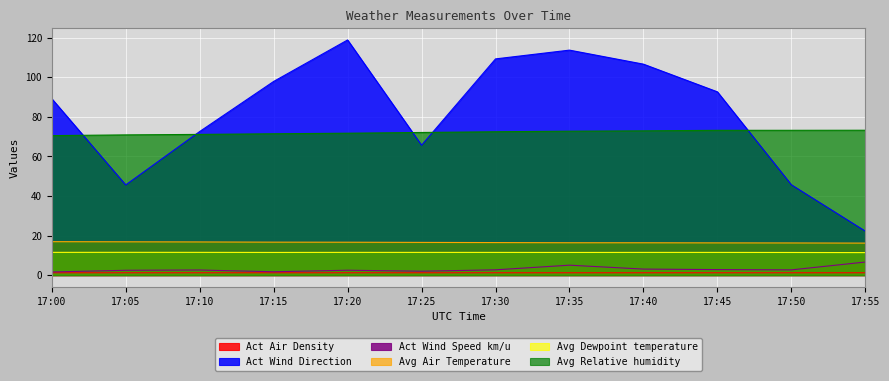

What is the difference between the maximum and second lowest values in the Act Wind Direction series?

73.2